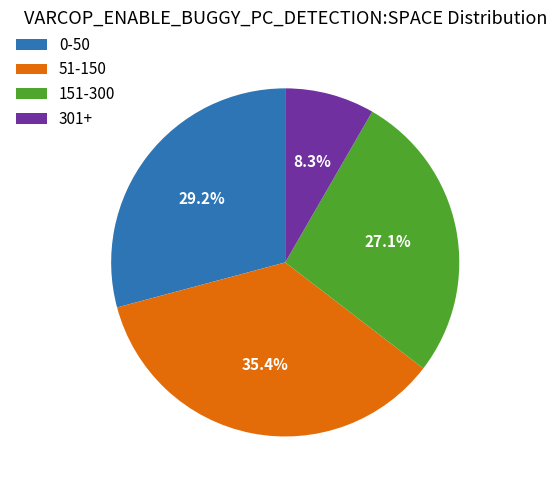

Does any single category account for the majority?

No